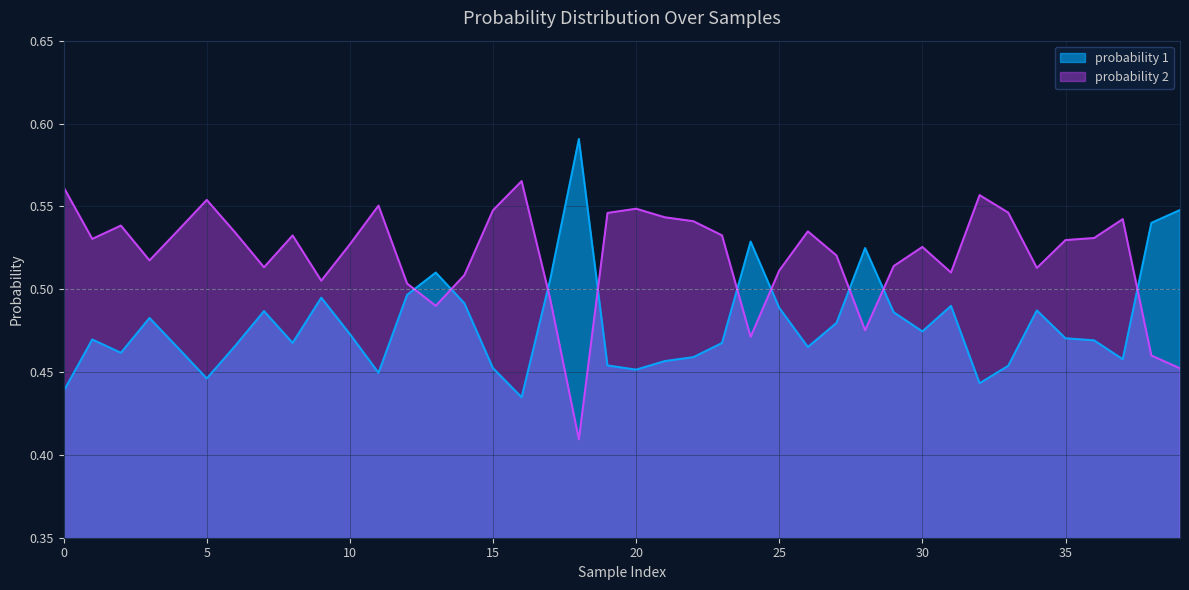

What is the total value across all series at 1?

1.0